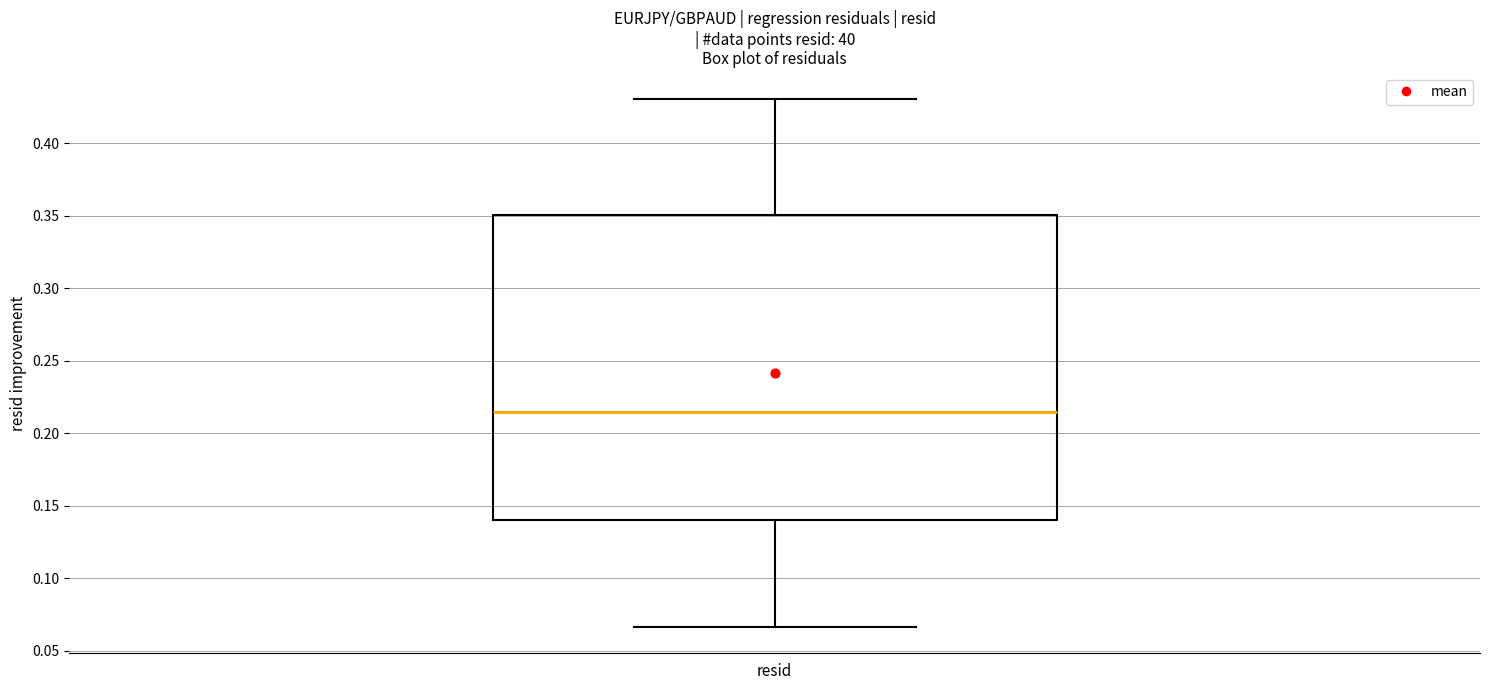

Where does the median line of the box for resid sit on the y-axis? The values are not printed on the chart, so give them approximately, as read against the axis.

0.215